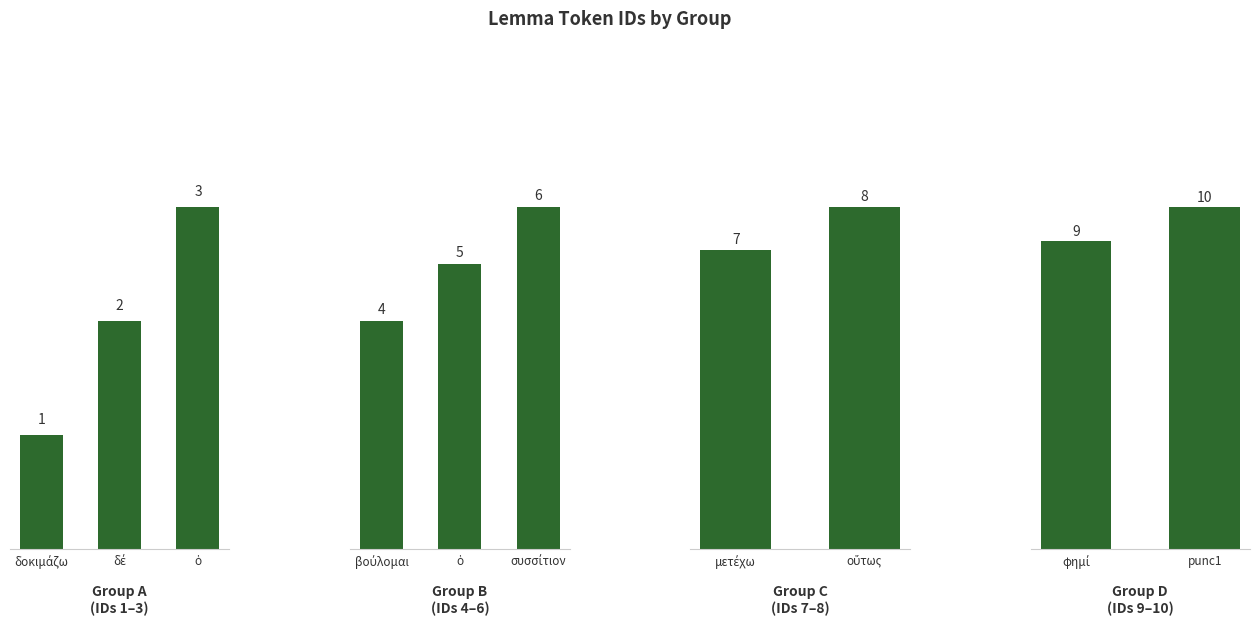

What is the average value?

6